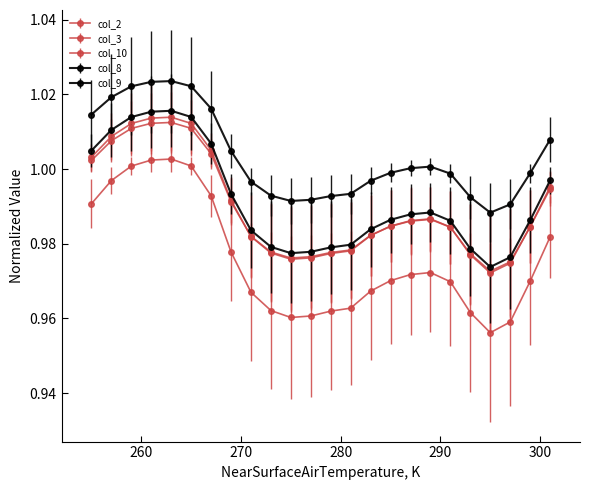

How many lines are shown in the chart?

5